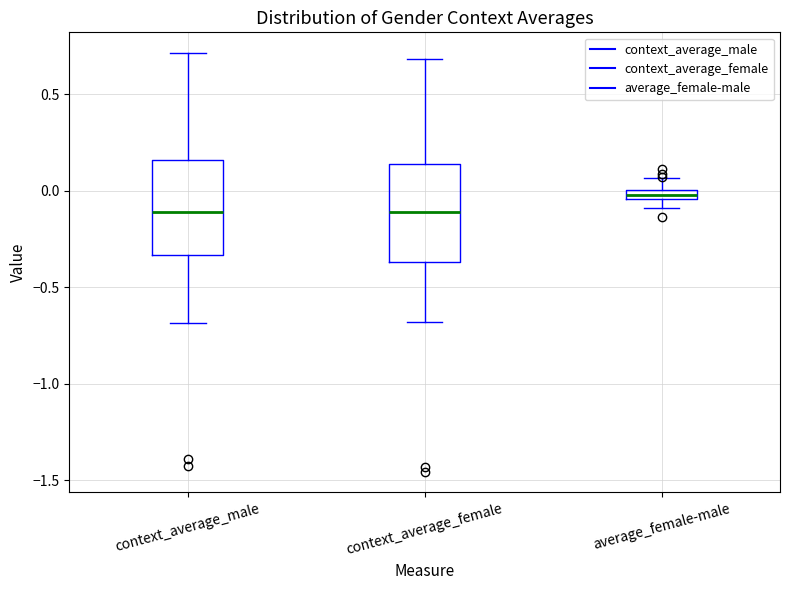

Where is the lower edge of the box for average_female-male on the y-axis? The values are not printed on the chart, so give them approximately, as read against the axis.

-0.05